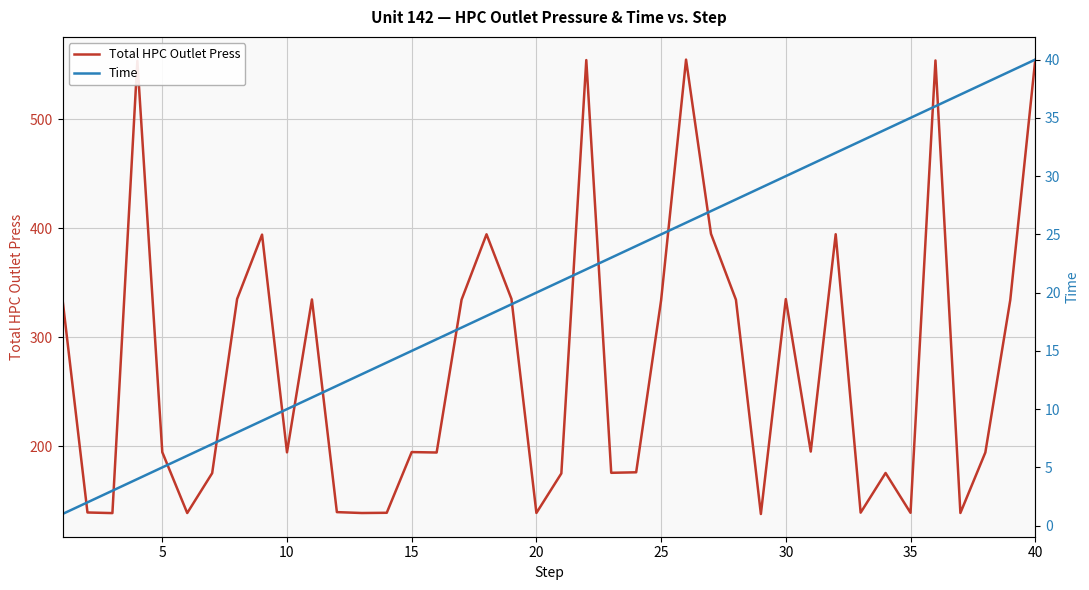

True or false: Total HPC Outlet Press and Time cross at least once.

False